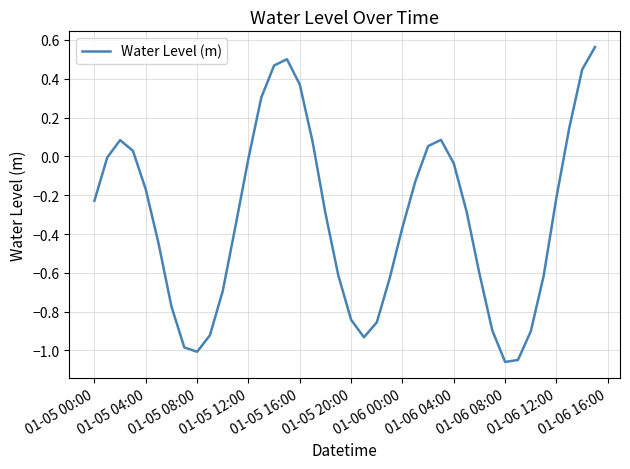

What is the difference between the maximum and minimum values?

1.6